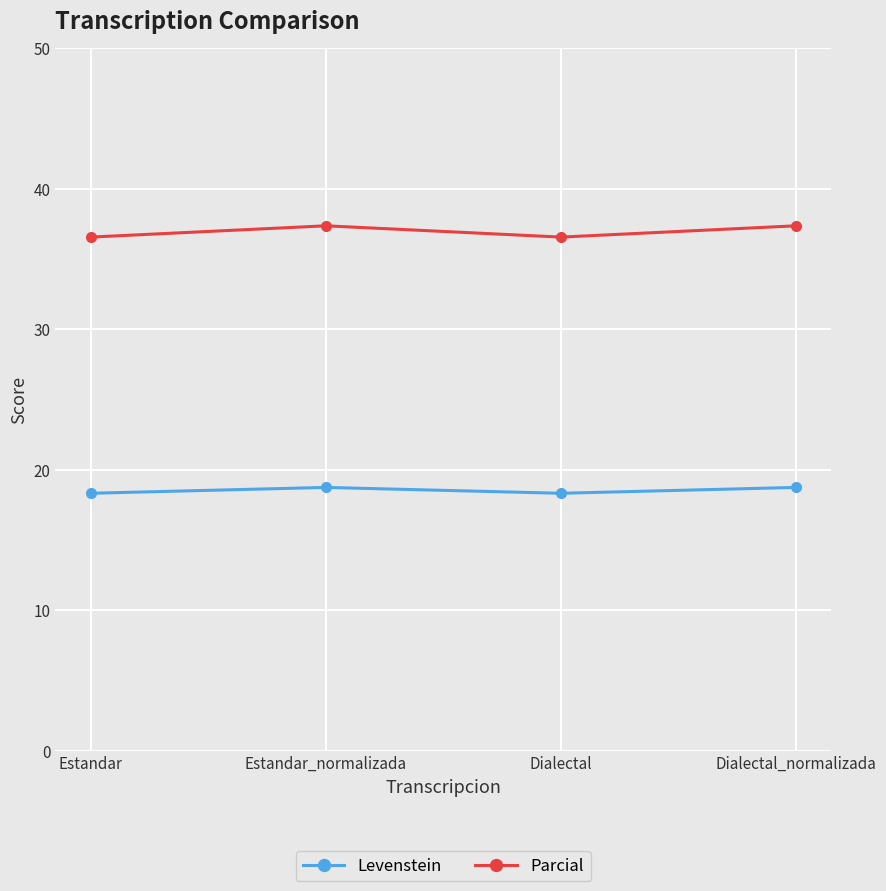

At Dialectal, list the series in order from smallest to largest.

Levenstein, Parcial